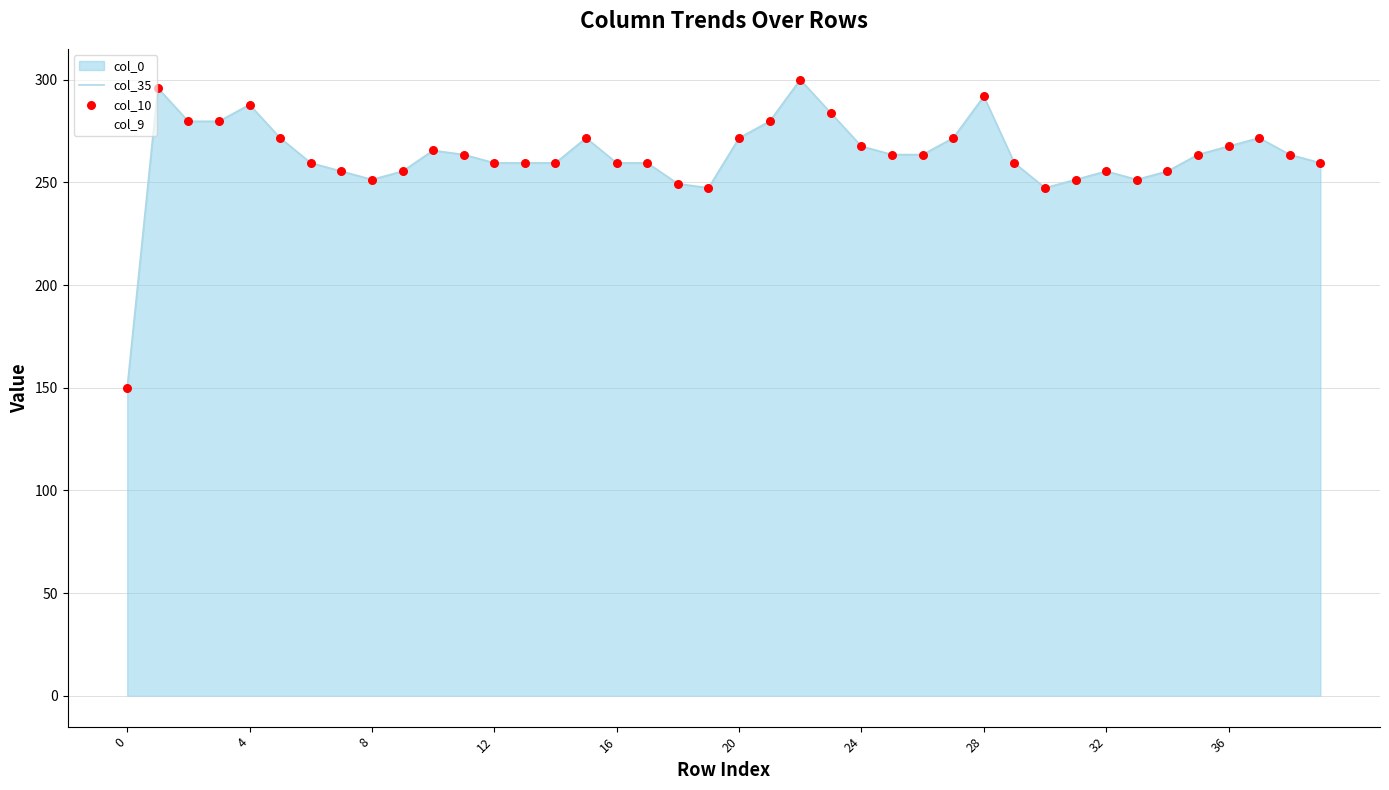

Is the value of col_10 at 11 greater than the value of col_35 at 30?

Yes